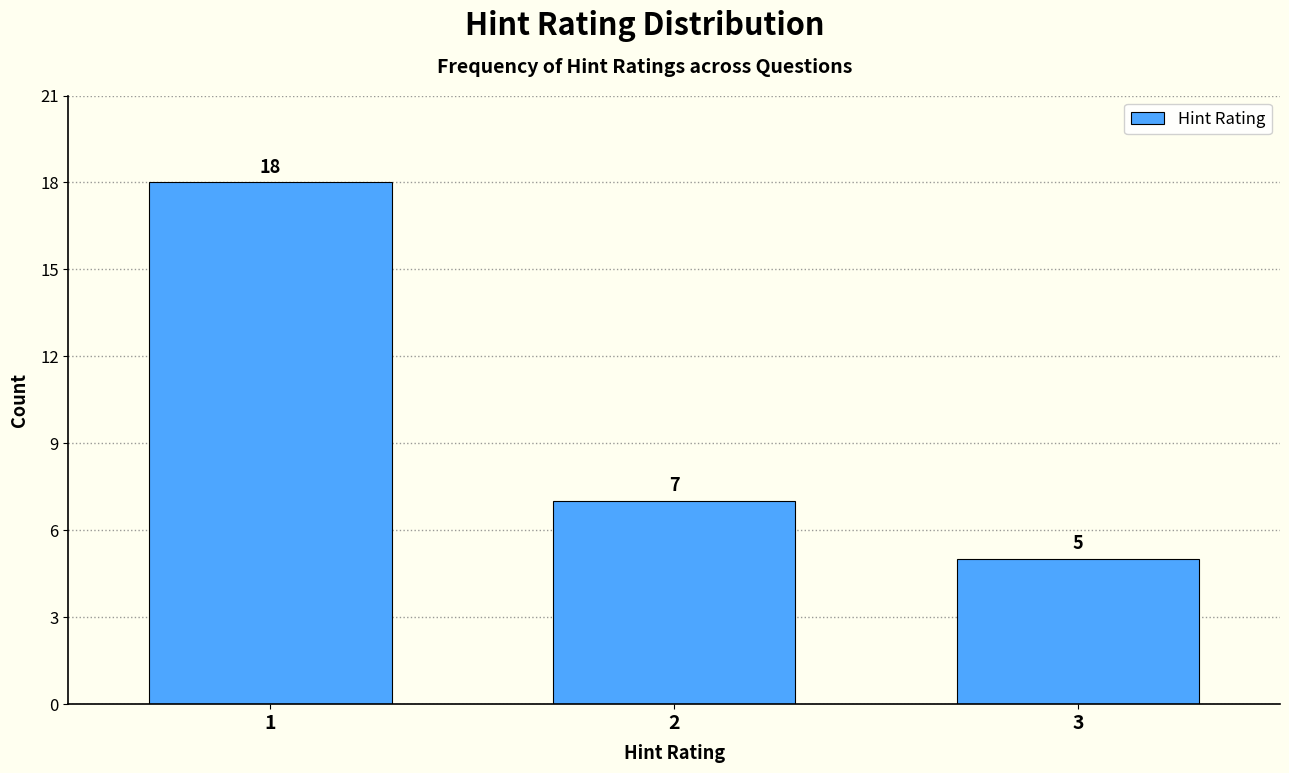

Reading left to right, list all the values displayed in this chart.

1=18	2=7	3=5